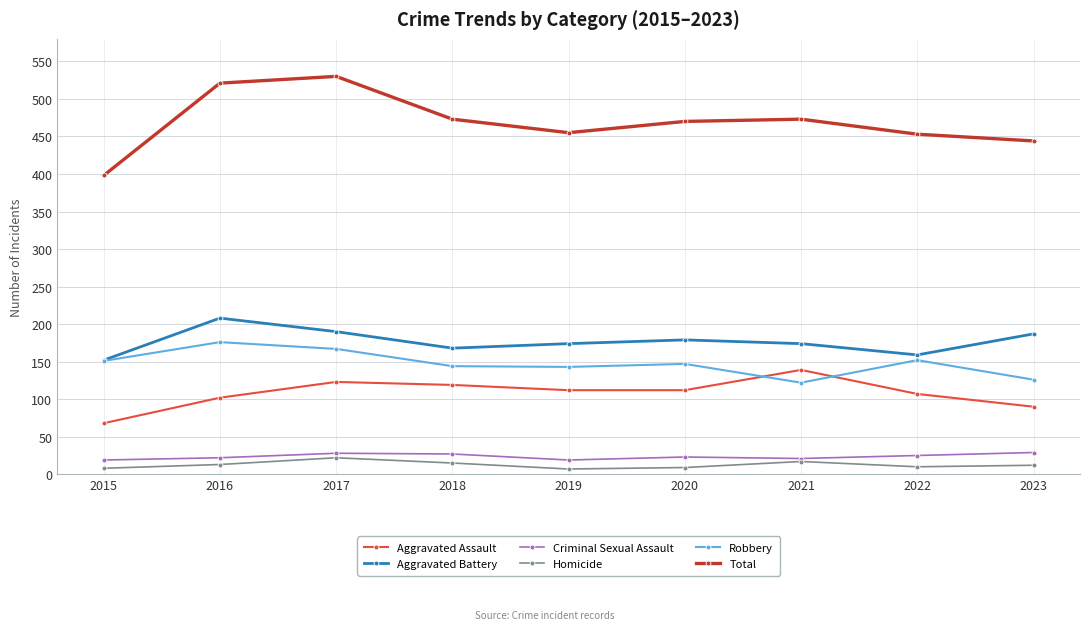

Between 2015 and 2020, which series saw the biggest shift?

Total